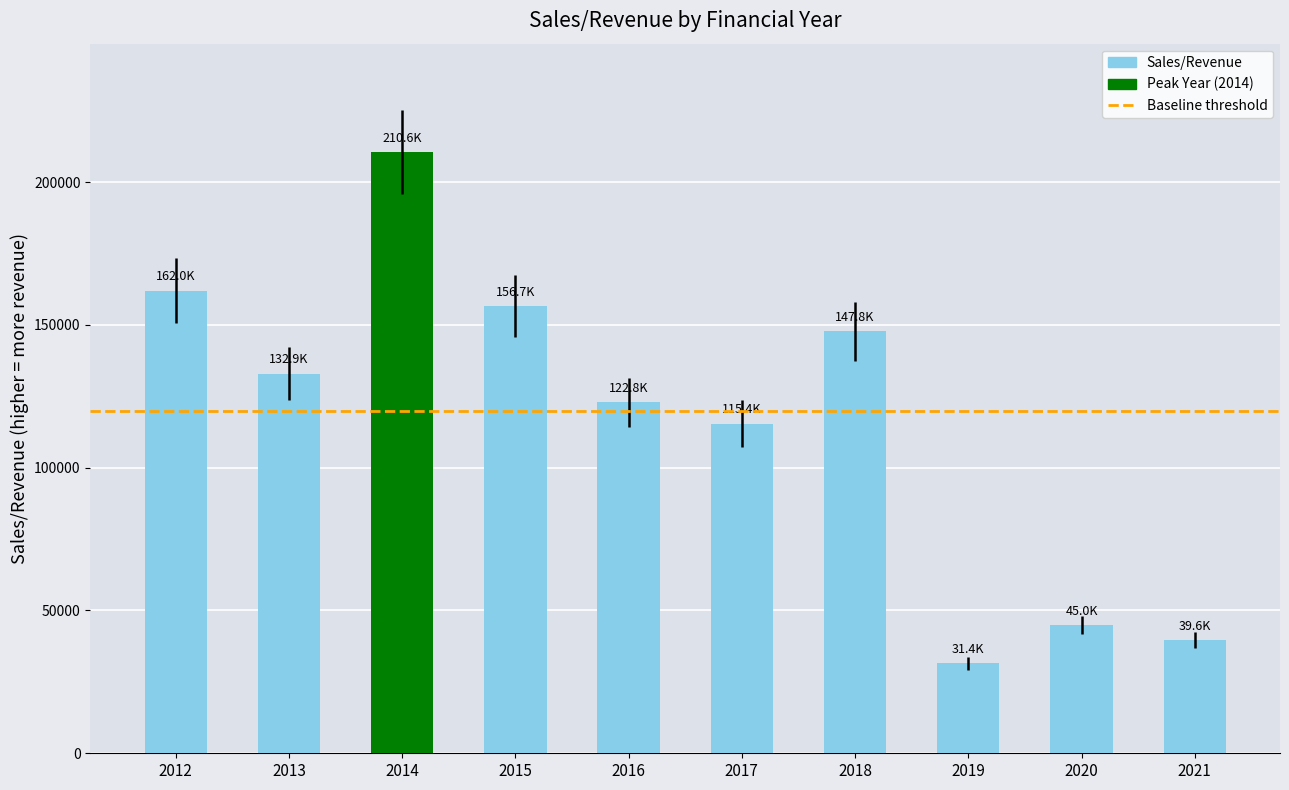

What is the average value?

116421.0